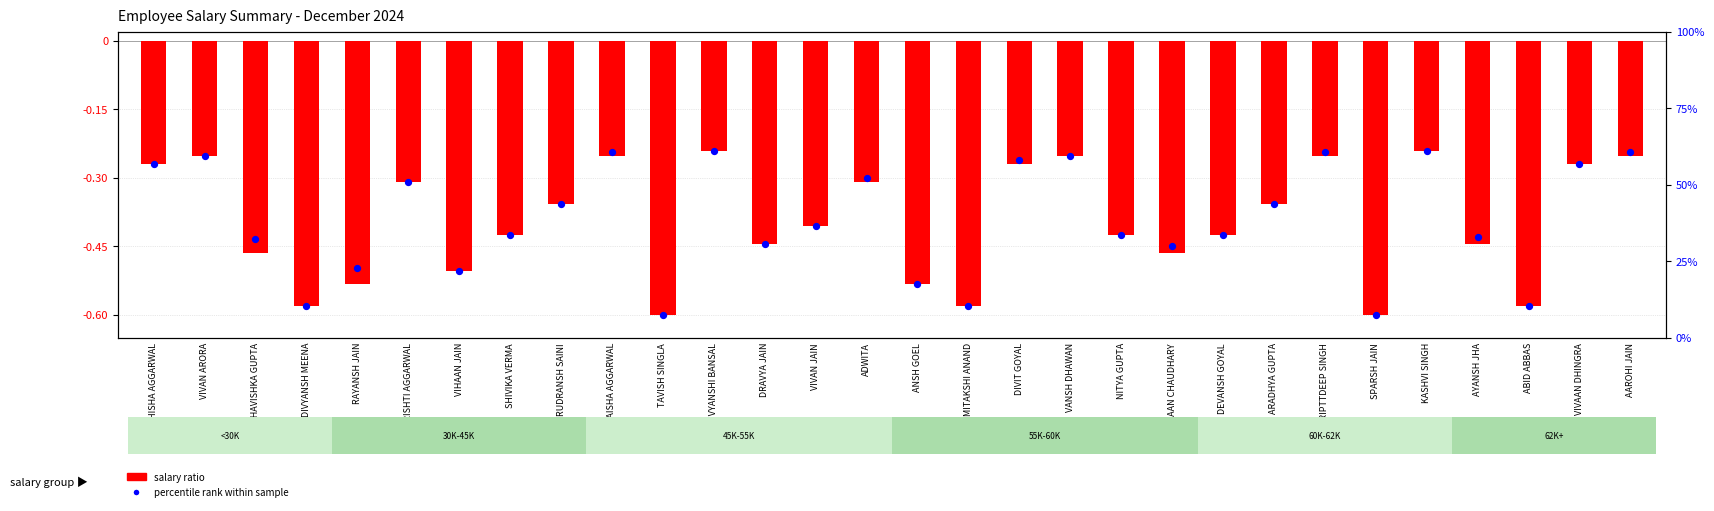

Which series has the widest spread of Y values?

salary ratio